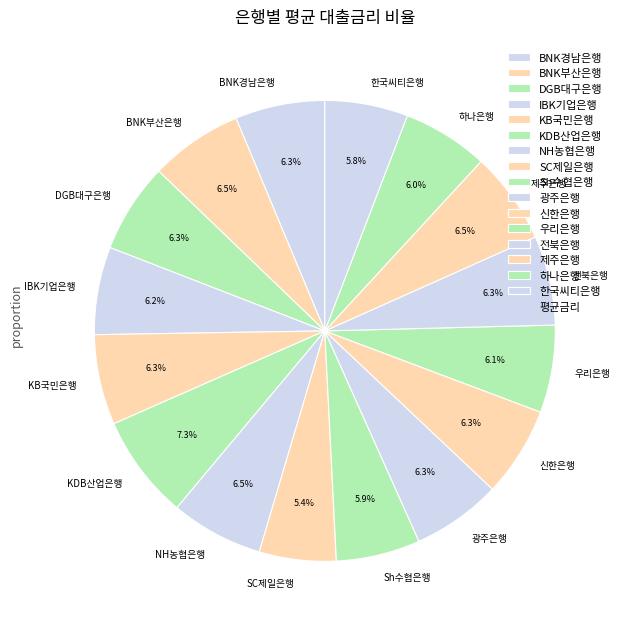

Combined, what portion of the pie is KB국민은행 and 제주은행?

12.8%